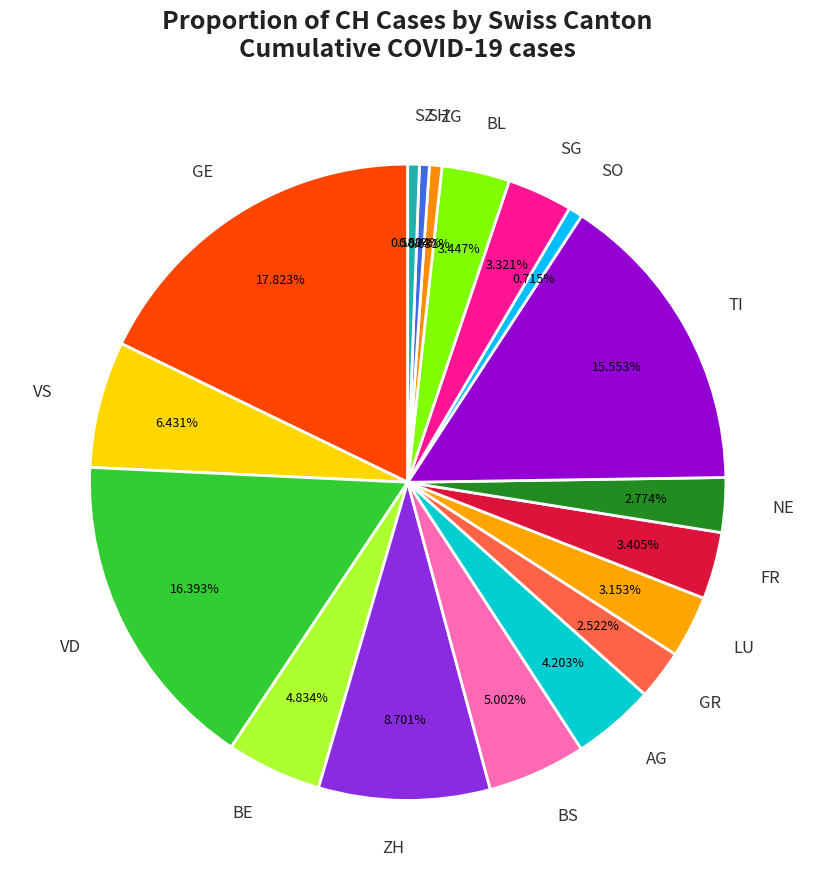

Which category has the biggest portion of the pie?

GE